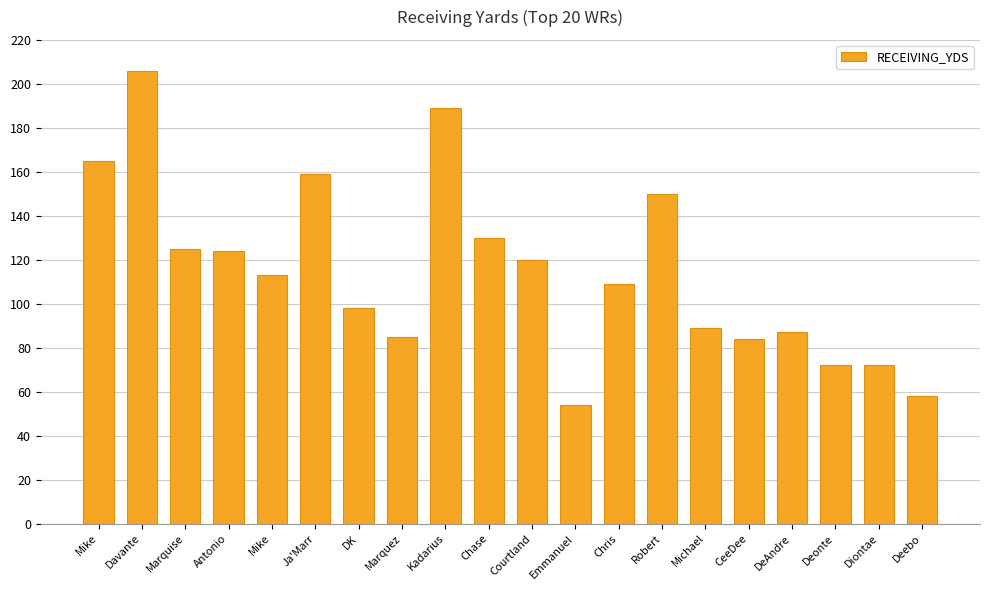

How many series are shown in this chart?

1